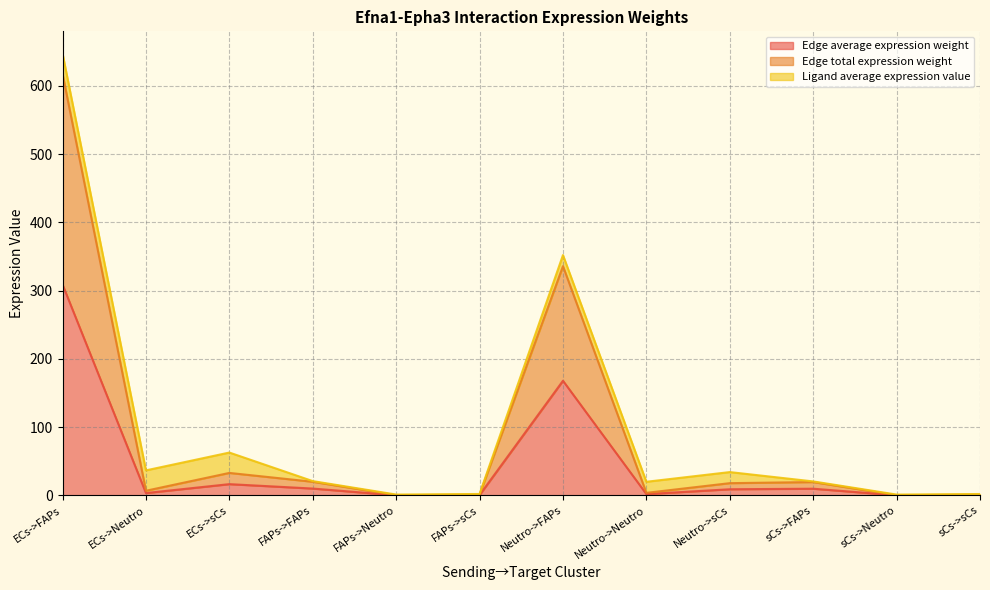

Does the chart display data point markers on the line(s)?

No